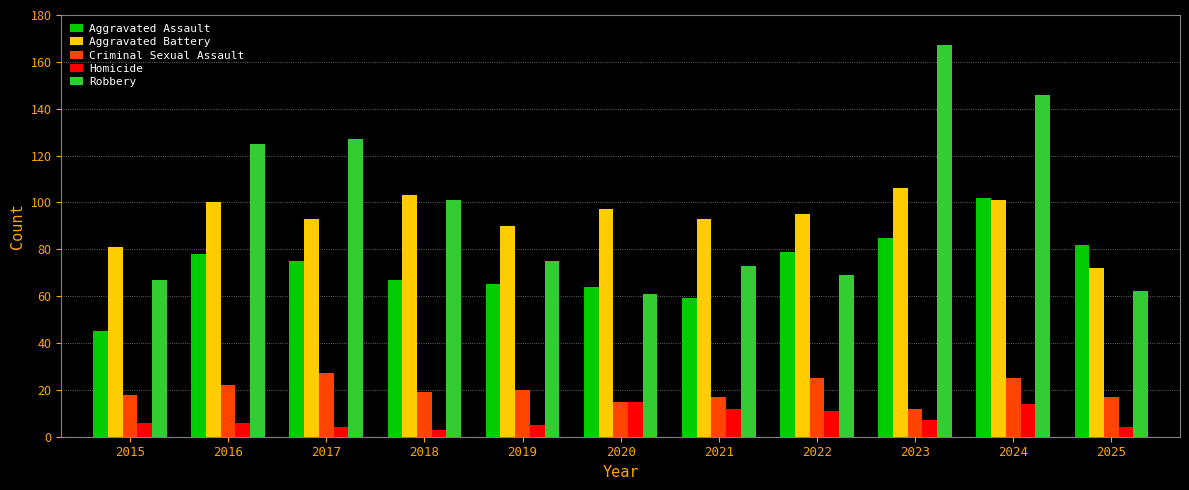

Which label corresponds to the largest value in the chart?

2023